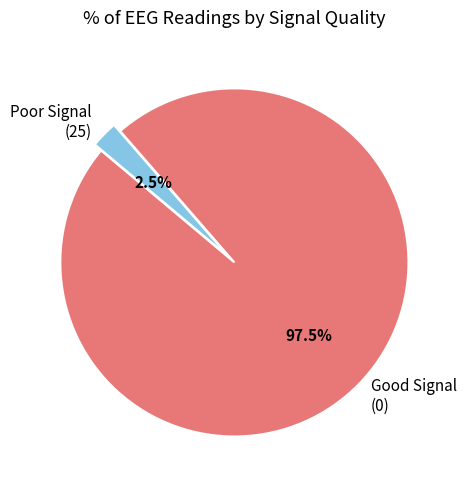

What portion of the pie excludes Good Signal (0)?

2.5%